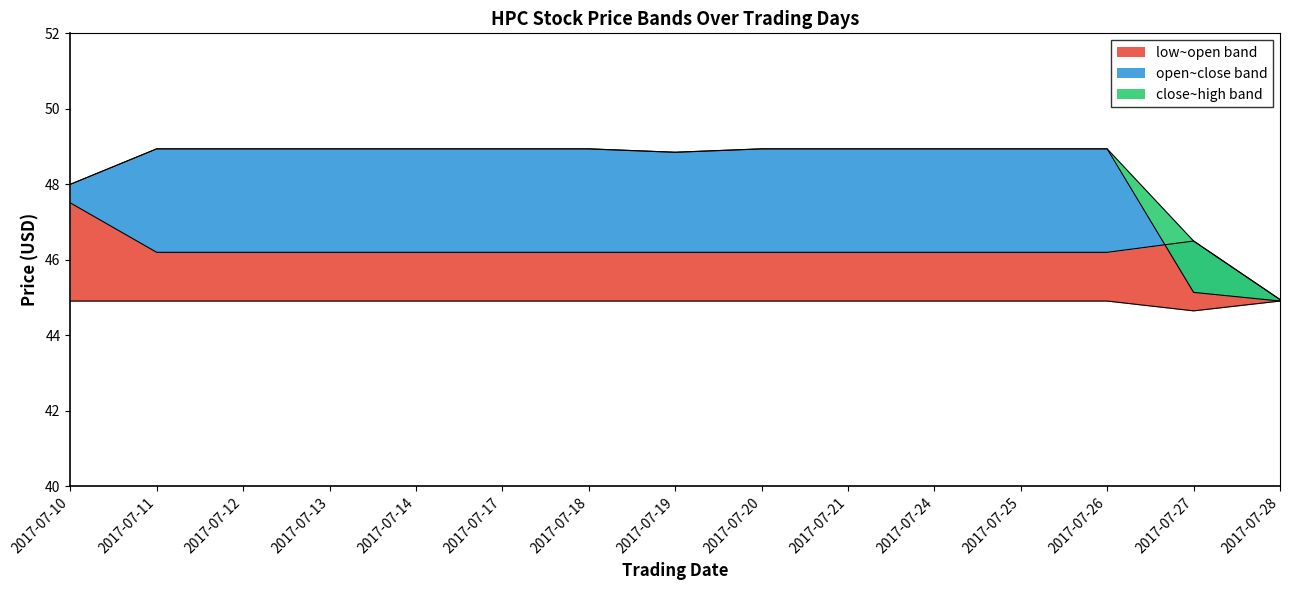

What is the difference between the second highest and minimum values in the close series?

4.0